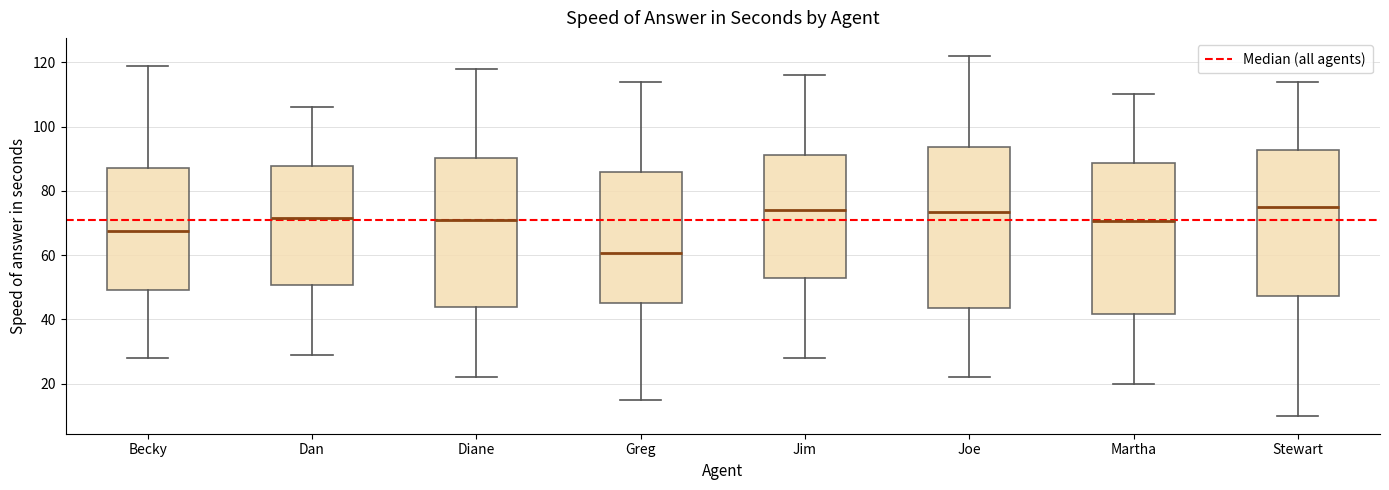

Where is the lower edge of the box for Greg on the y-axis? The values are not printed on the chart, so give them approximately, as read against the axis.

46